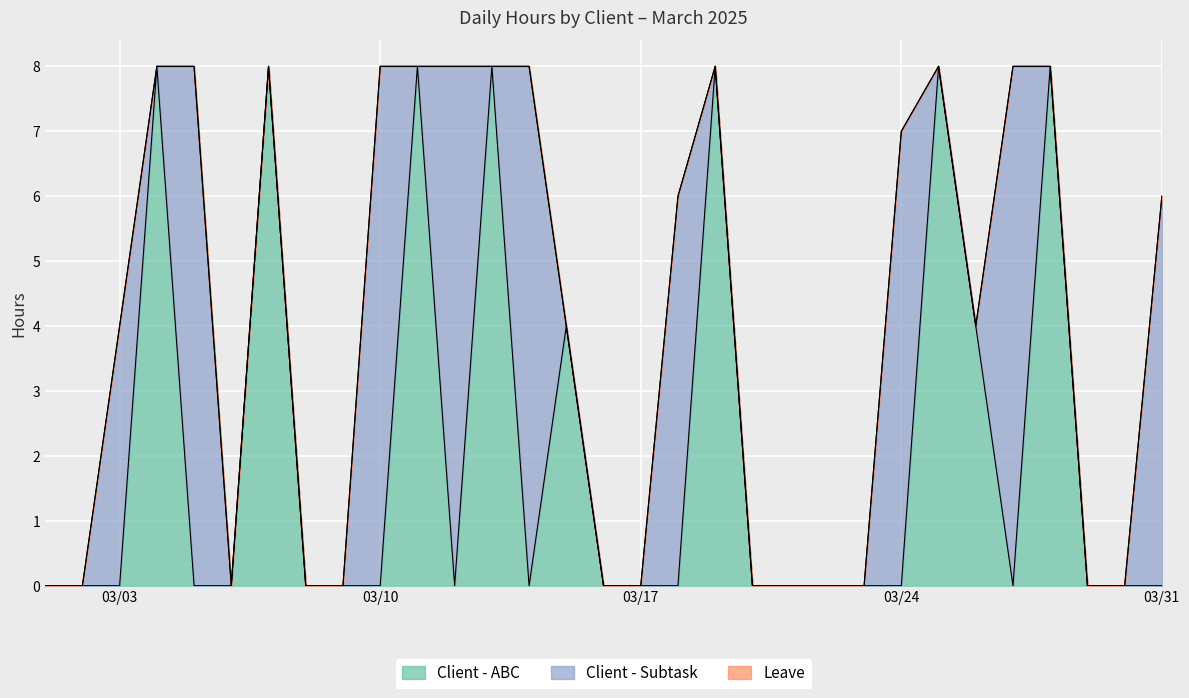

Which series changed the most between 2025-03-25 and 2025-03-31?

Client - ABC